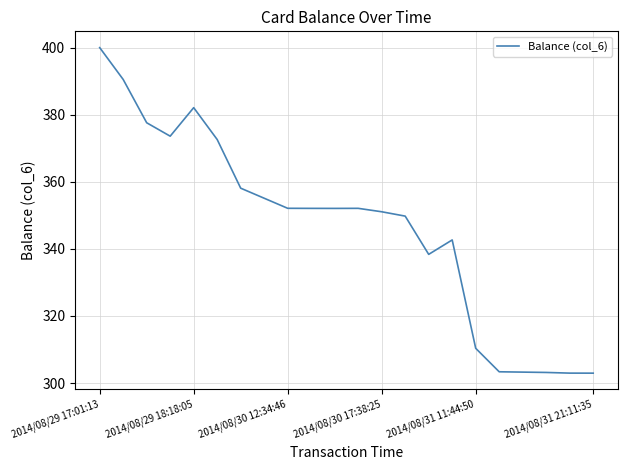

Count the number of data series in this chart.

1